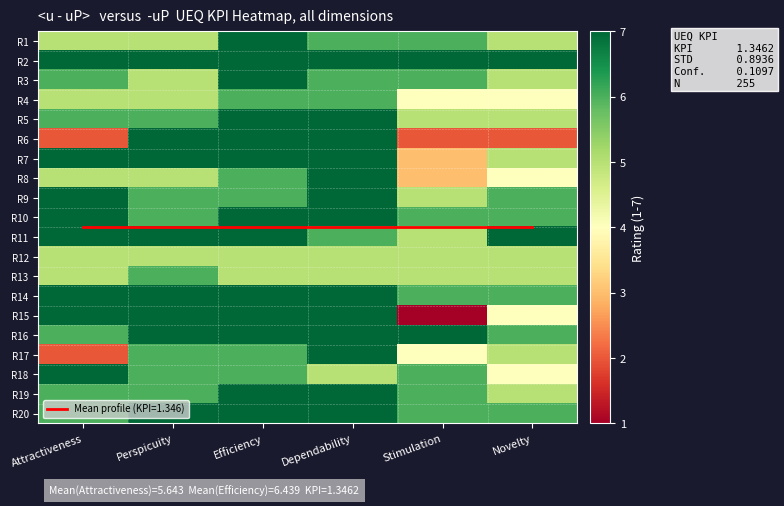

Which category has the lowest value across all series?

Stimulation